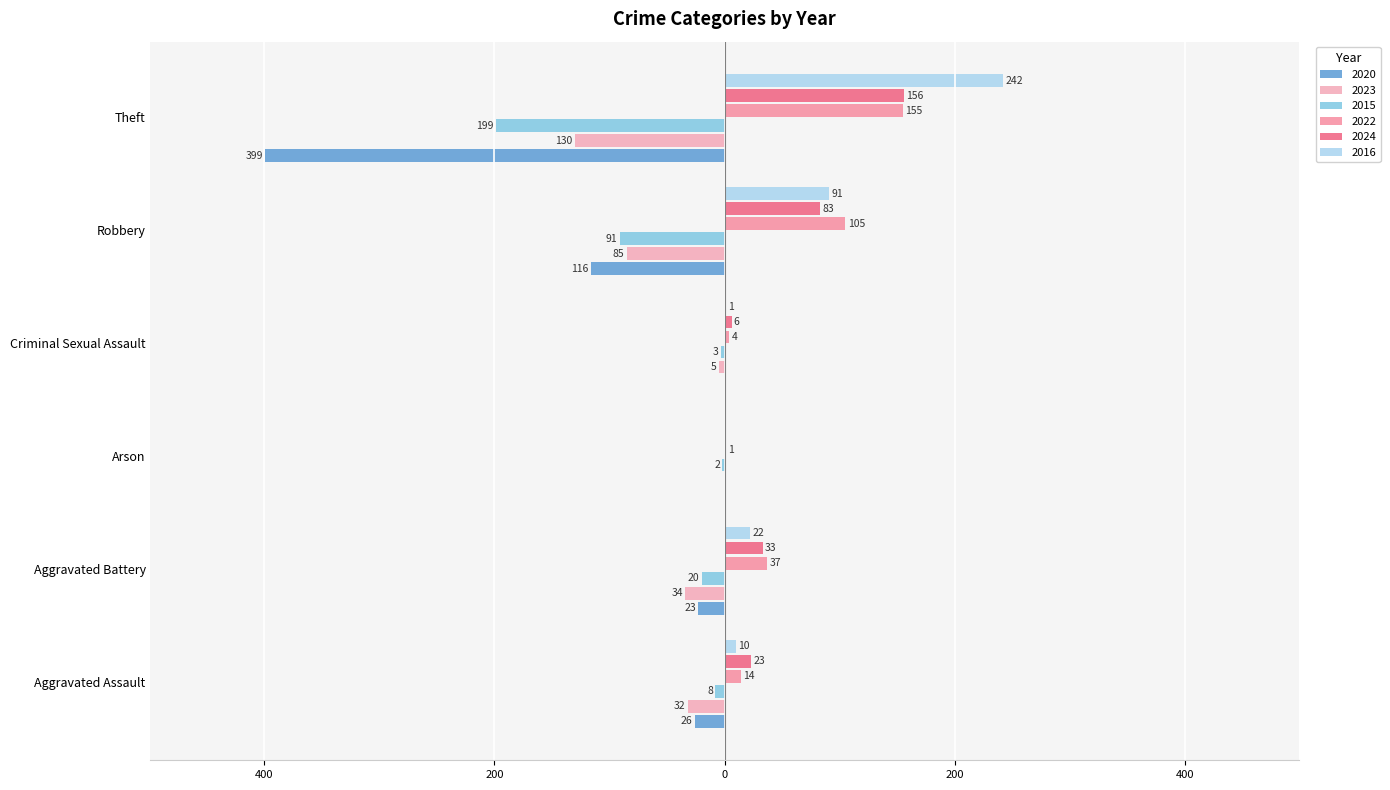

Is it true that 2022 equals 37 at Aggravated Battery?

True